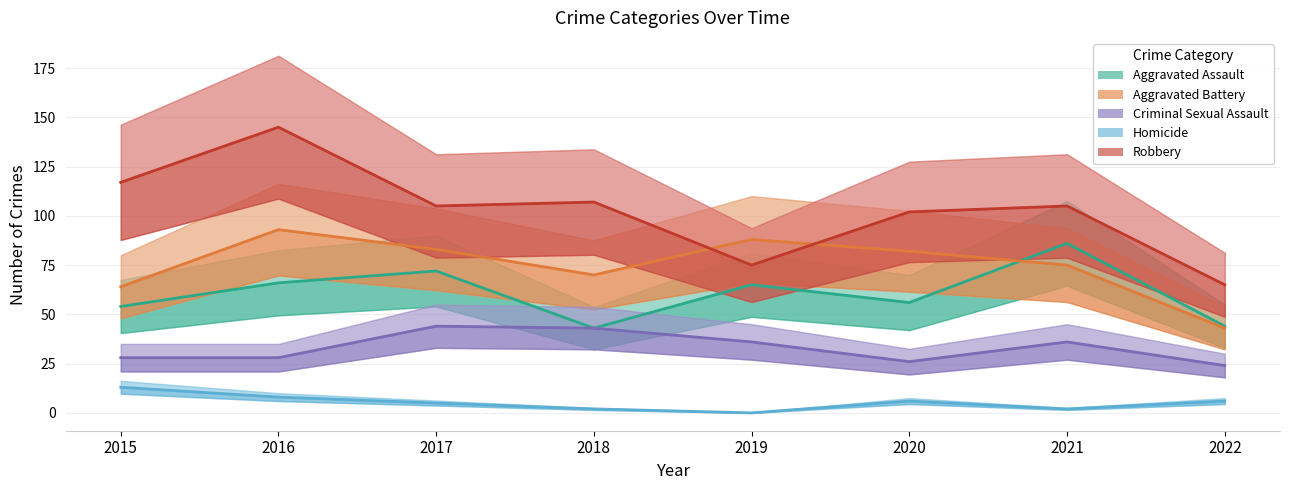

How many values in the Criminal Sexual Assault series exceed 36?

2